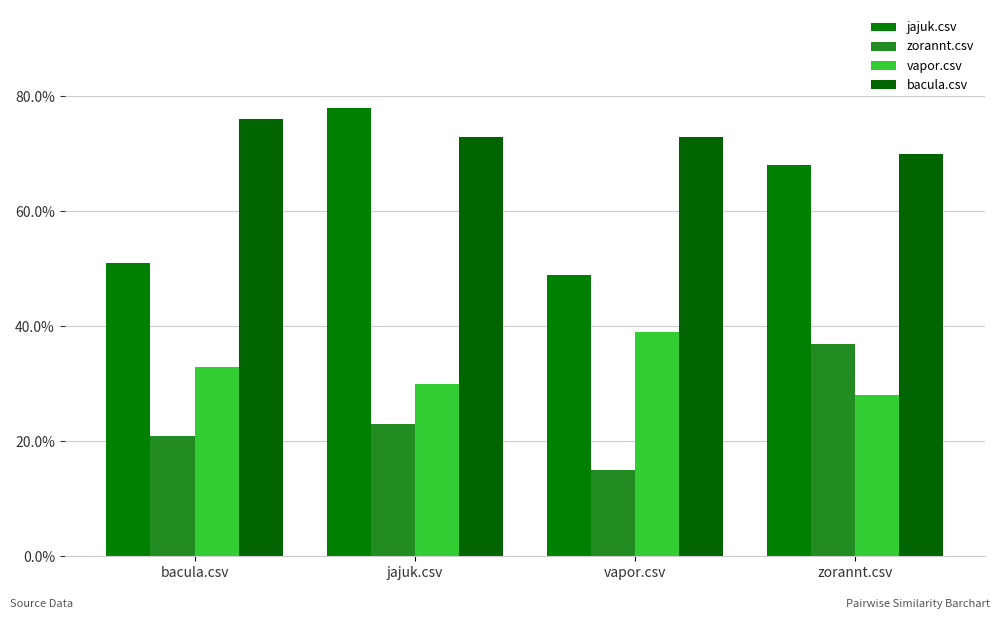

List the series in order of their overall mean, highest first.

bacula.csv, jajuk.csv, vapor.csv, zorannt.csv